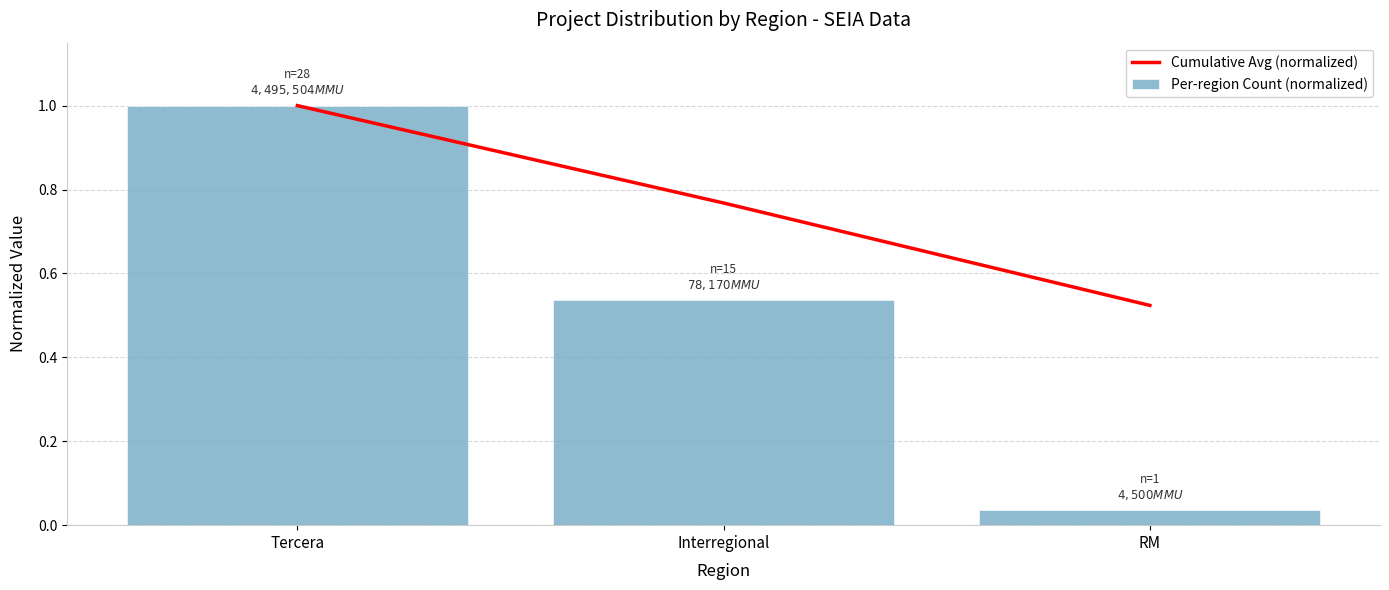

Which series has the largest range (max minus min)?

Per-region Count (normalized)